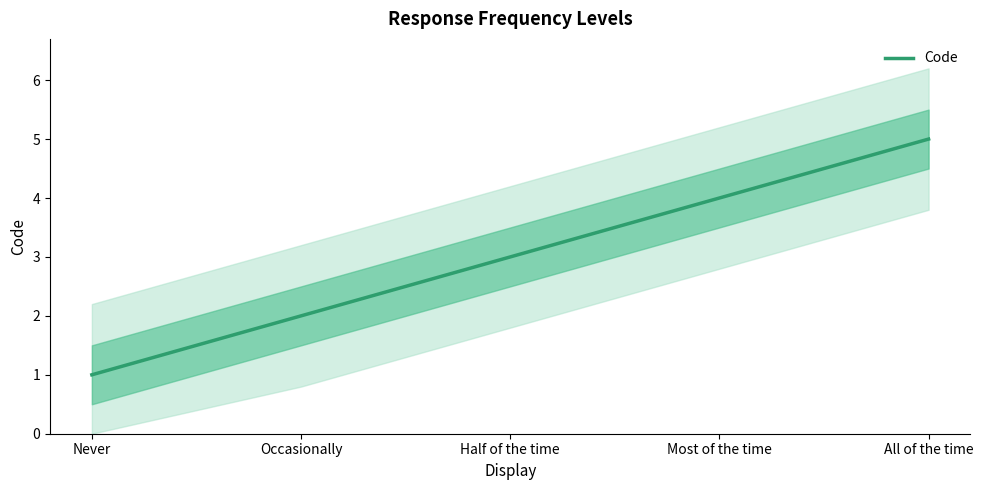

The chart shows a value of 1 at All of the time. True or false?

False